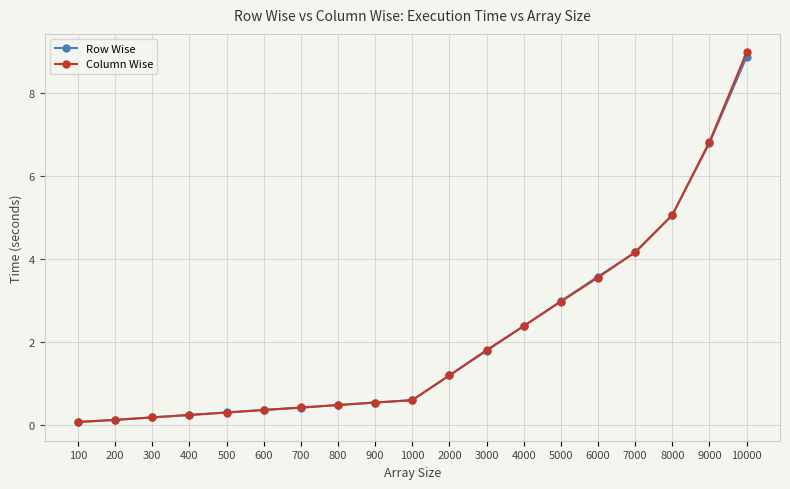

What is the greatest value displayed?

9.0